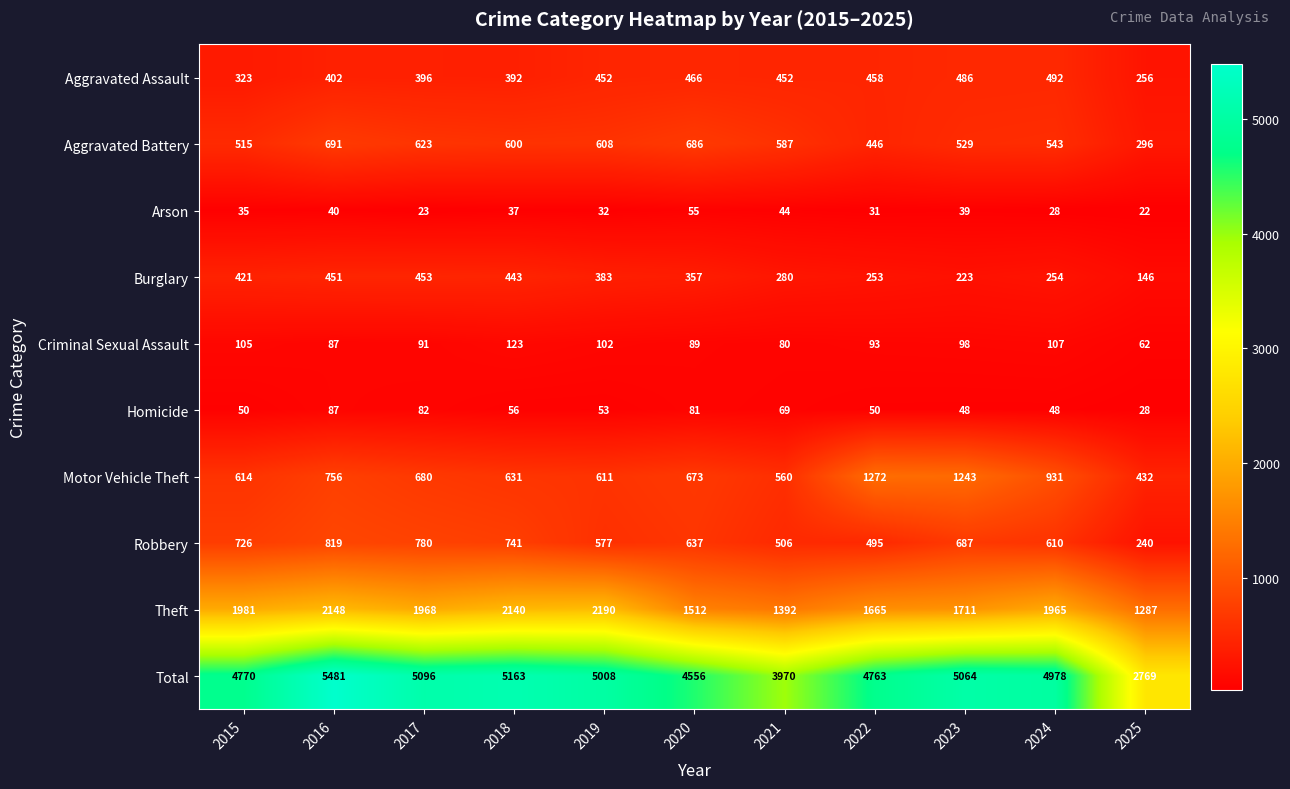

At which label does Criminal Sexual Assault first exceed 93?

2015